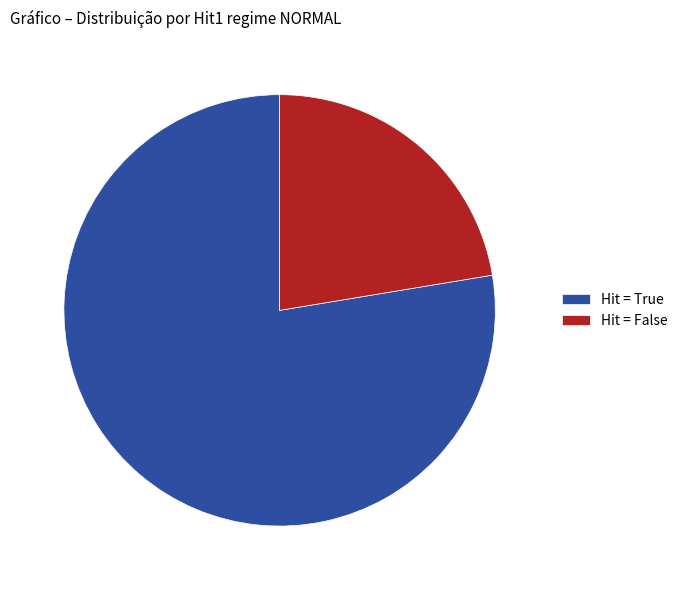

Does Hit = True represent more than half of the total?

Yes